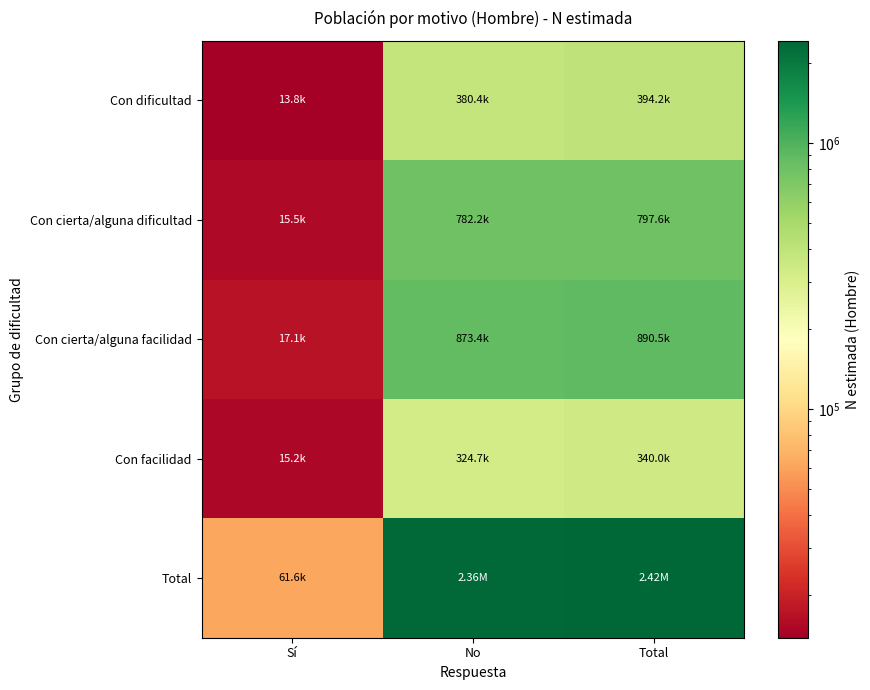

How many categories are shown in the chart?

3